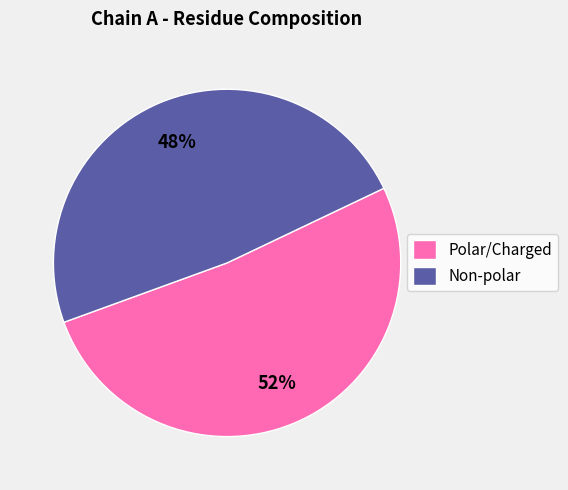

Which category has the smallest portion of the pie?

Non-polar